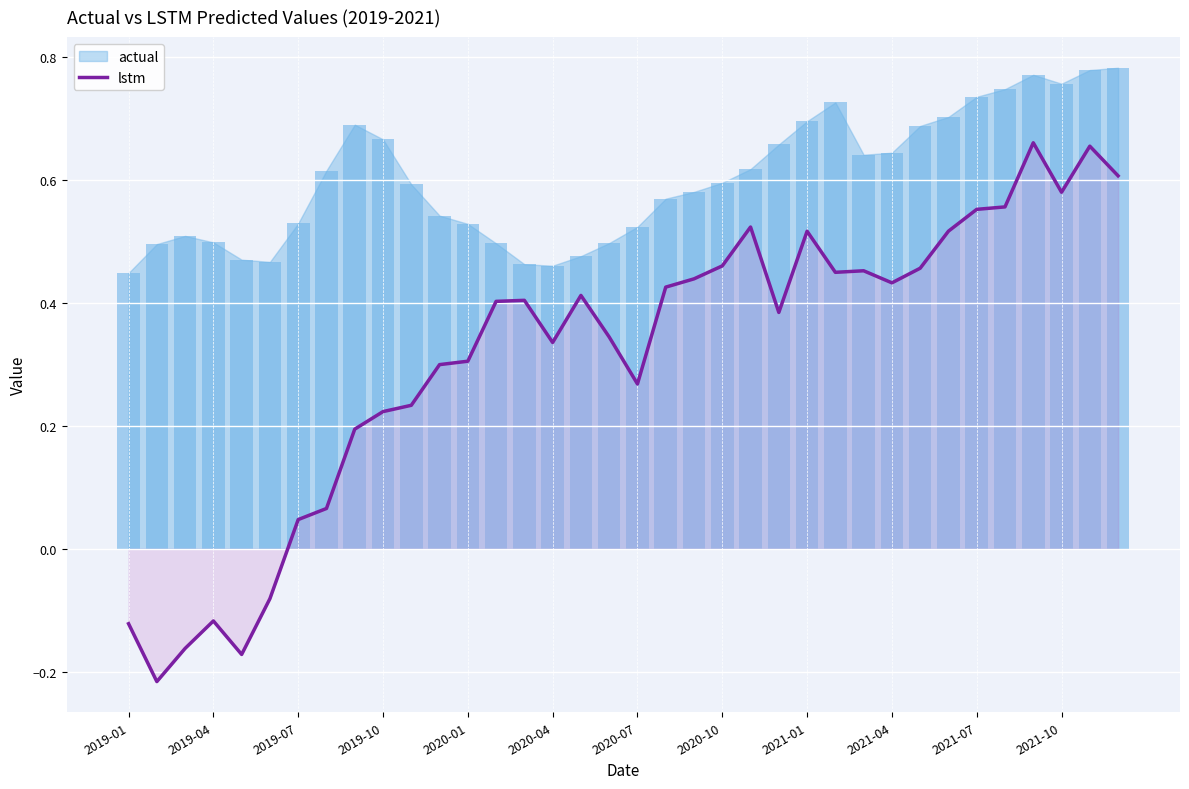

At which label does lstm first exceed 0?

2019-07